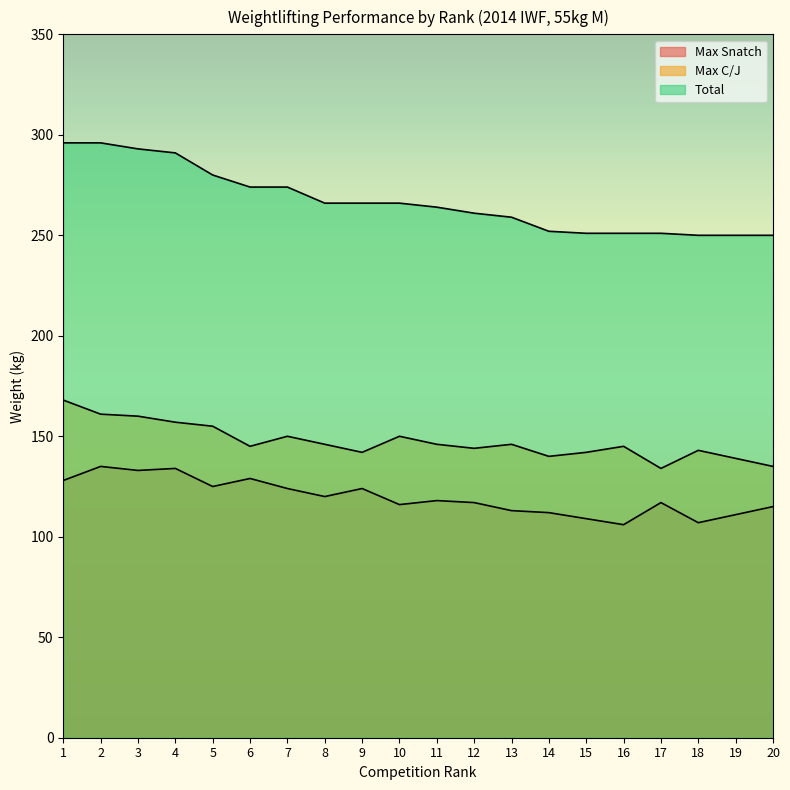

Where is the first local maximum for Max C/J?

7